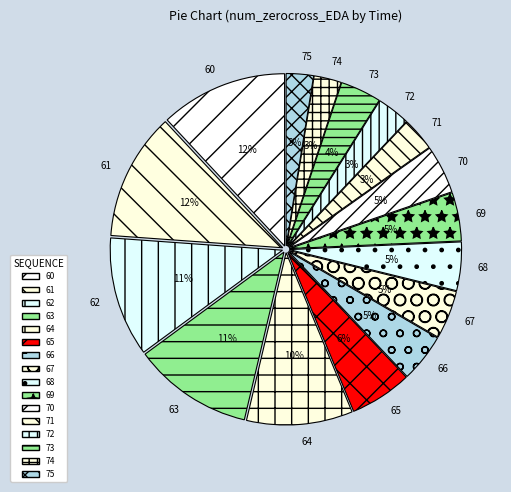

True or false: 65 accounts for 6% of the total.

True